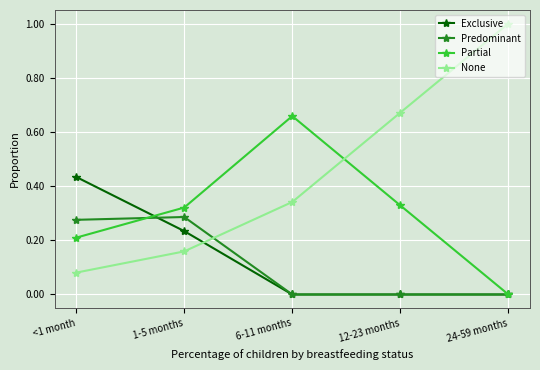

What is the spread (max minus min) of values at 24-59 months?

1.0